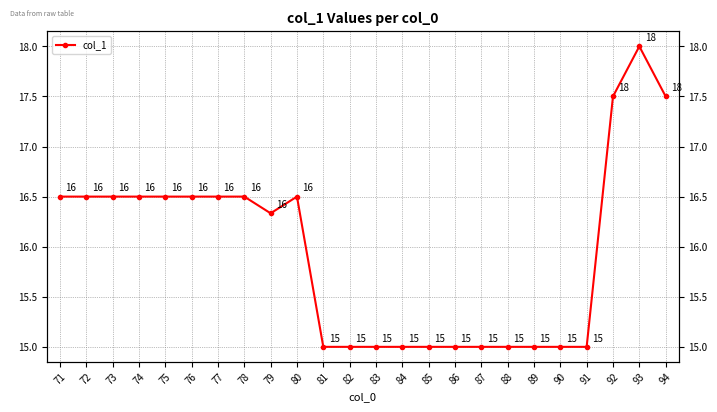

What is the value of the 6th point from the left?

16.5